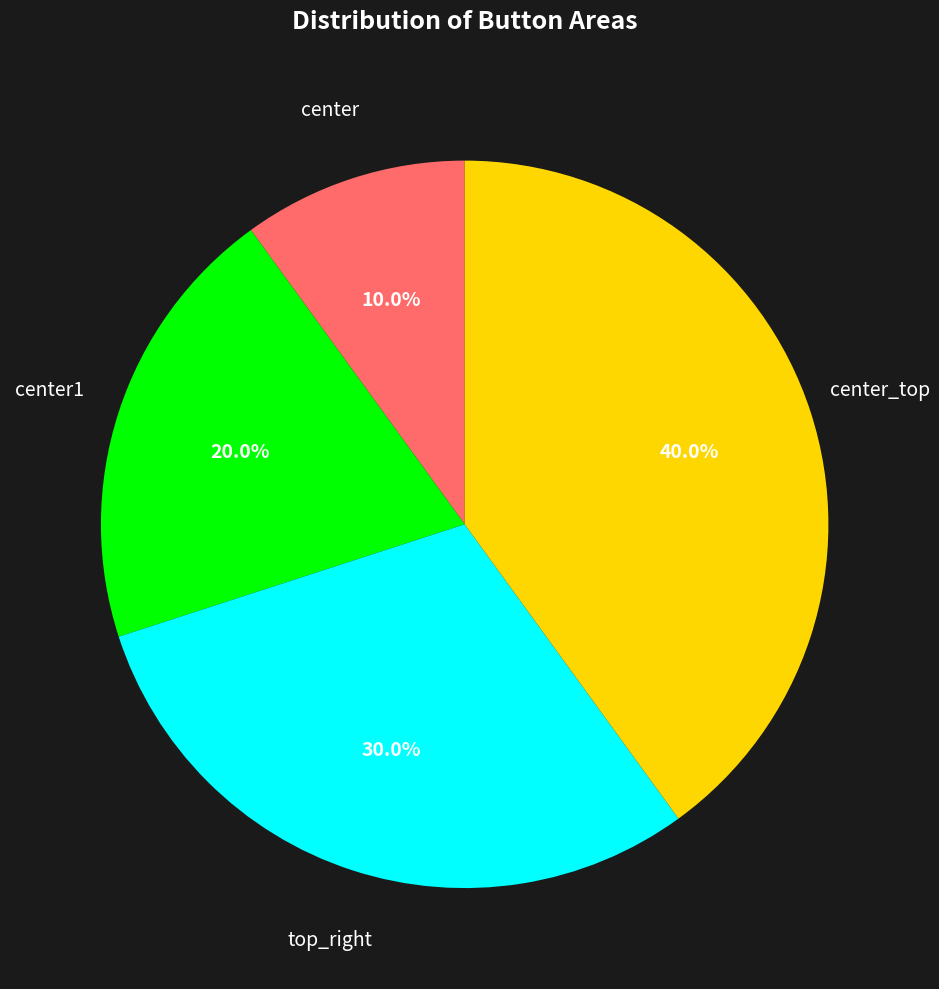

To the nearest percent, what is the difference between the center1 and center slice percentages?

10%